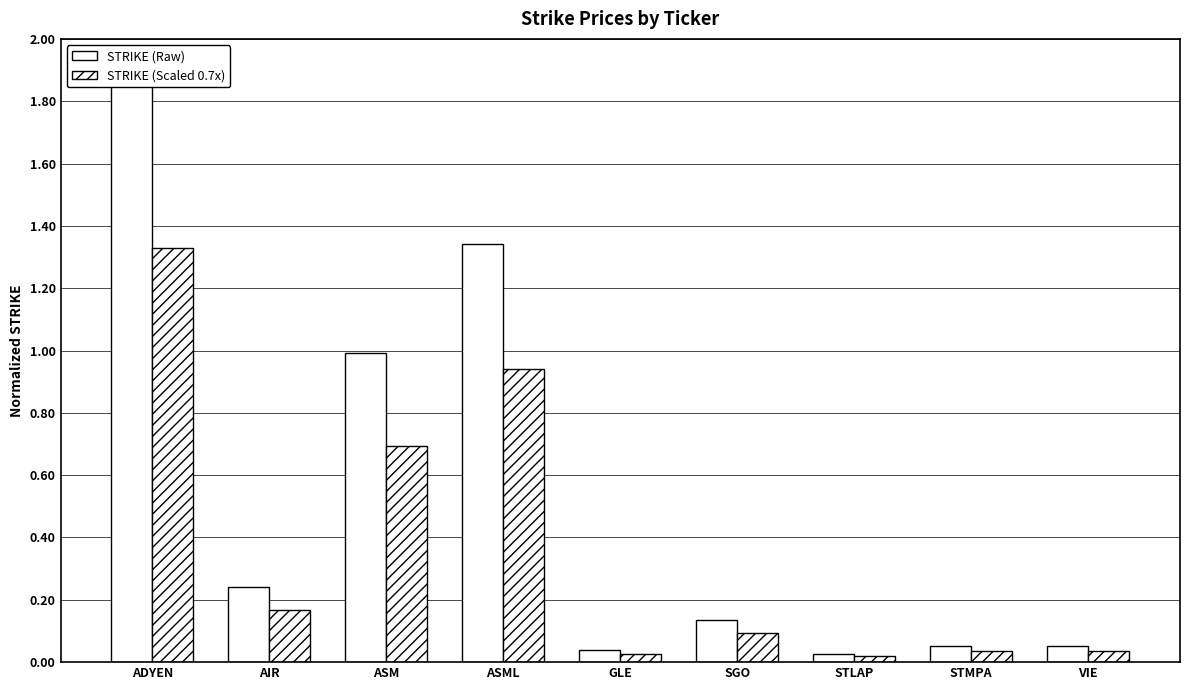

What is the label of the 1st bar from the right?

VIE